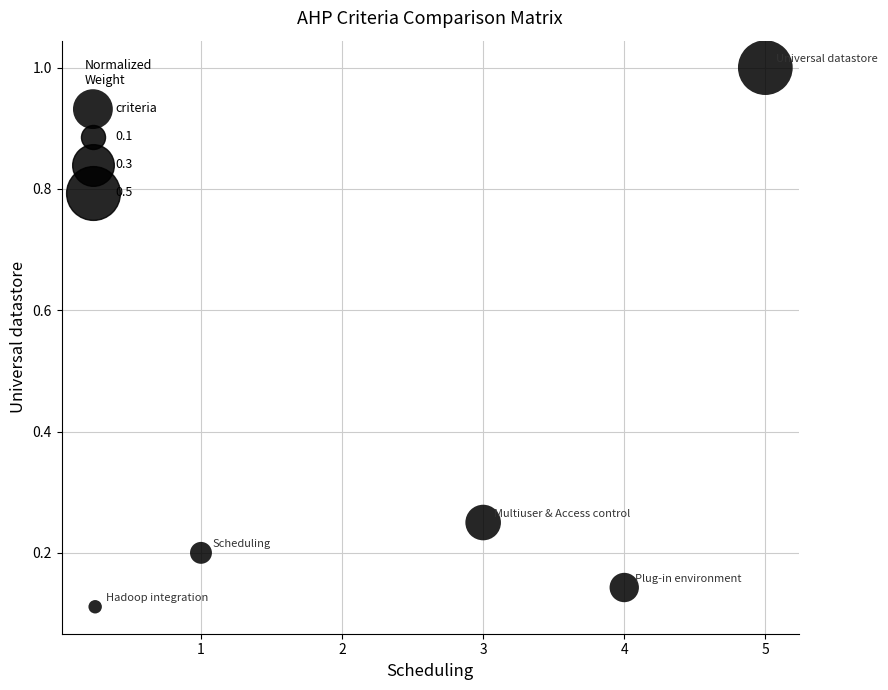

What is the average X value?

2.6